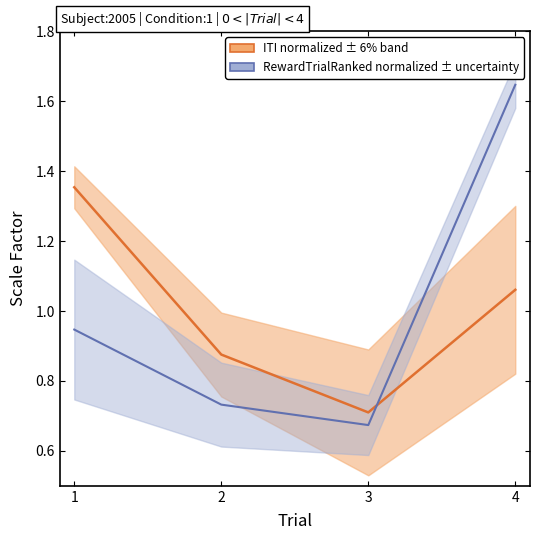

Which label corresponds to the largest value in the chart?

4